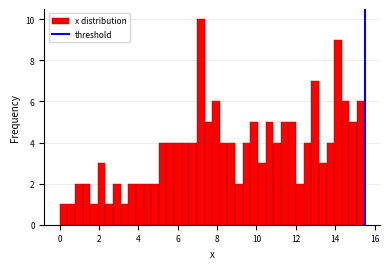

Around what value on the x-axis is the tallest bar? Give the approximate position of its centre, as read against the axis.

7.2